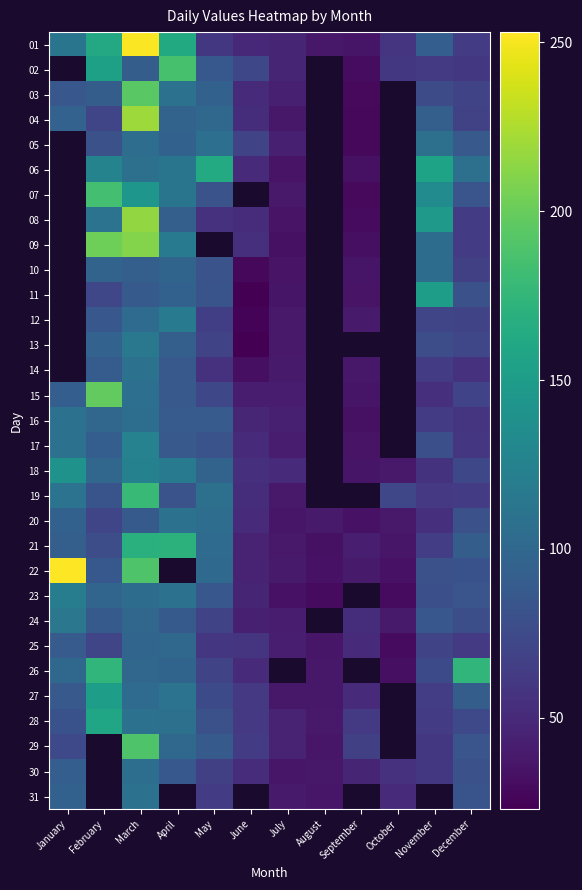

What is the minimum value shown in the chart?

23.0